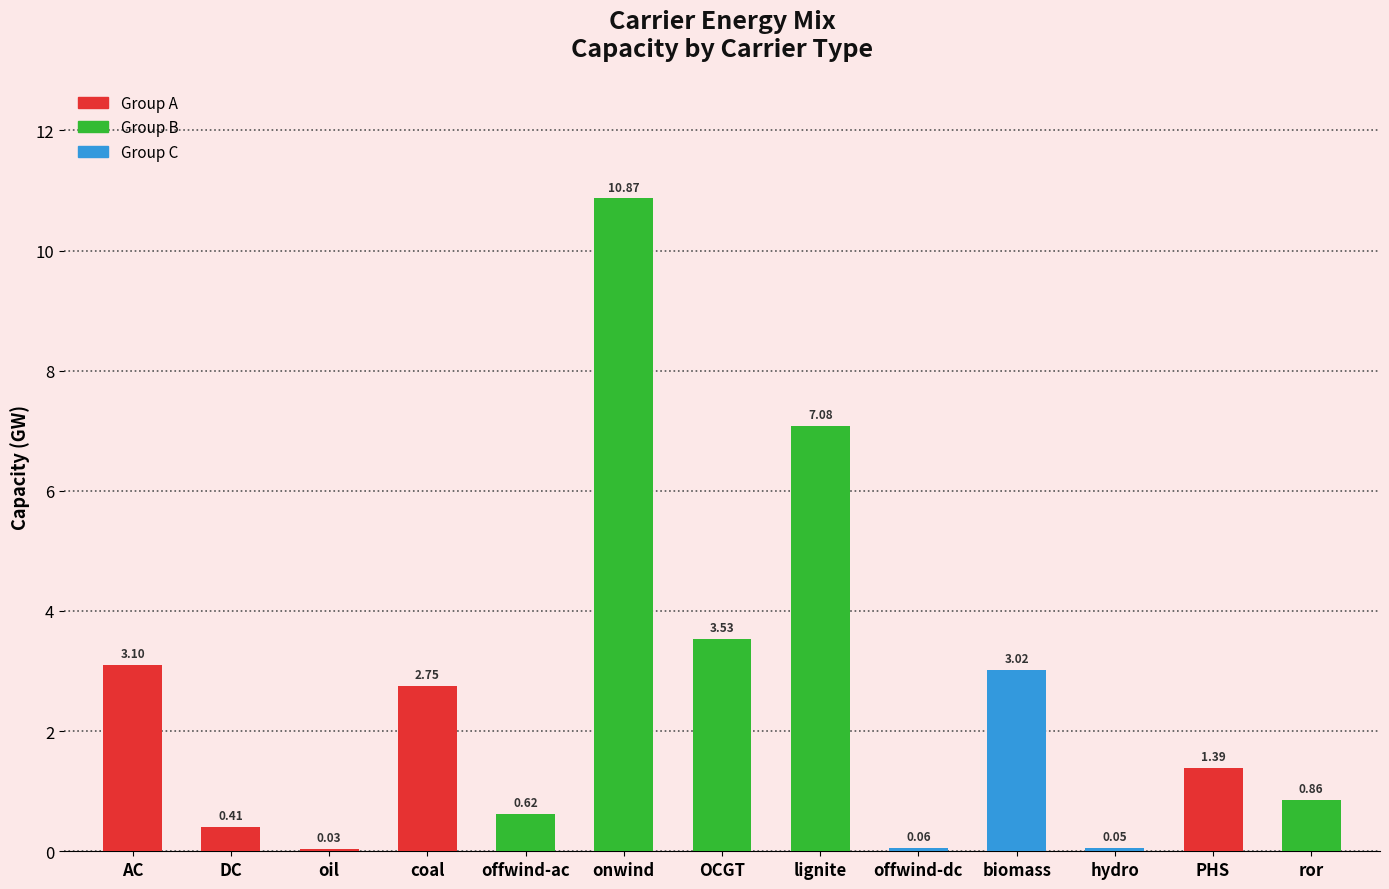

What is the sum of all values?

33.8